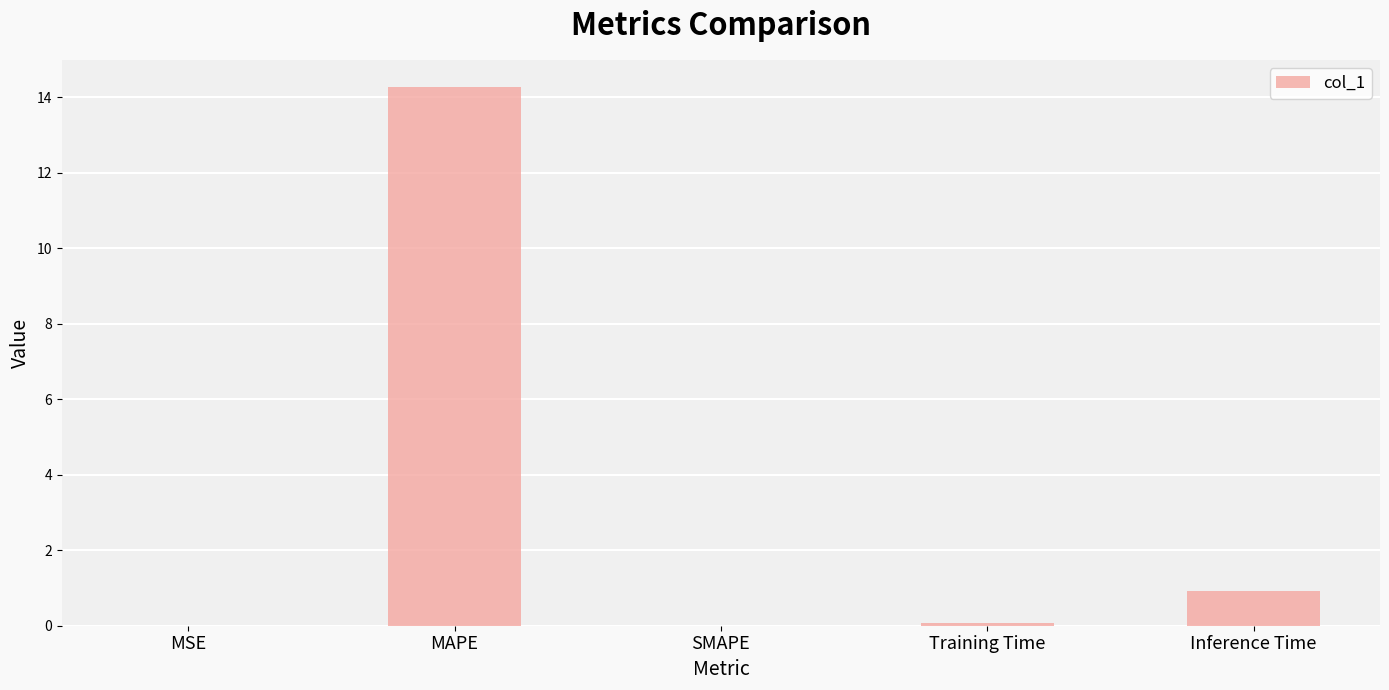

Which label corresponds to the largest value in the chart?

MAPE